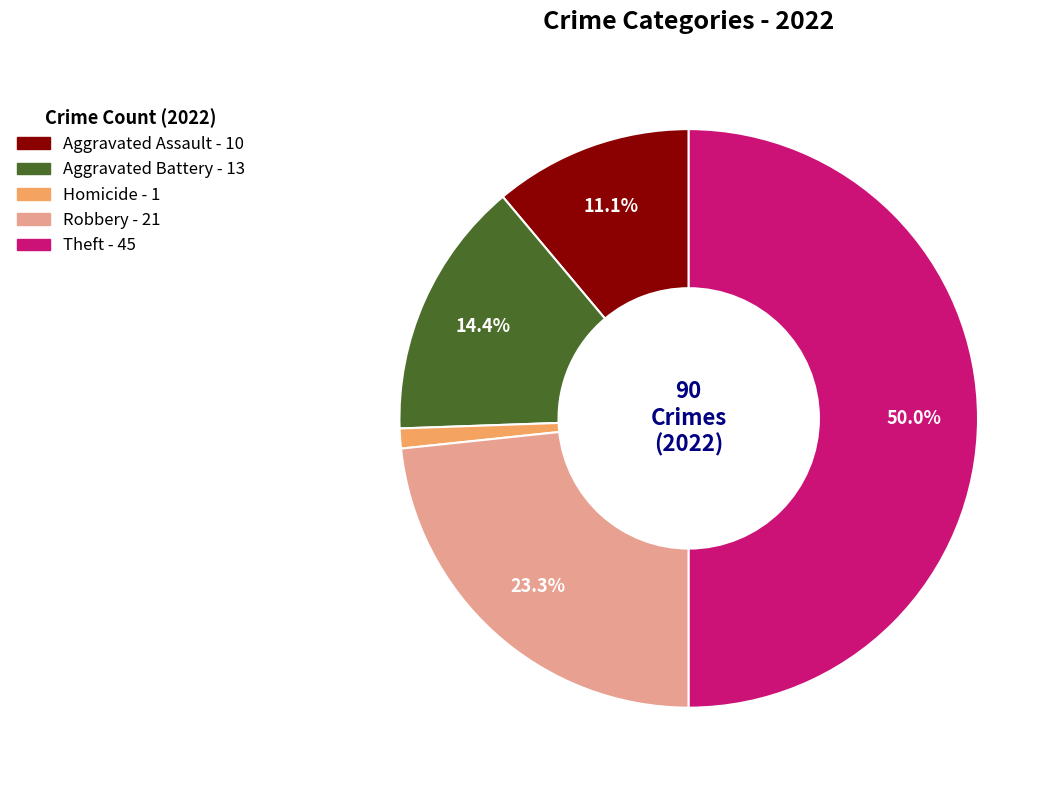

Is there any slice that represents more than half of the pie?

No